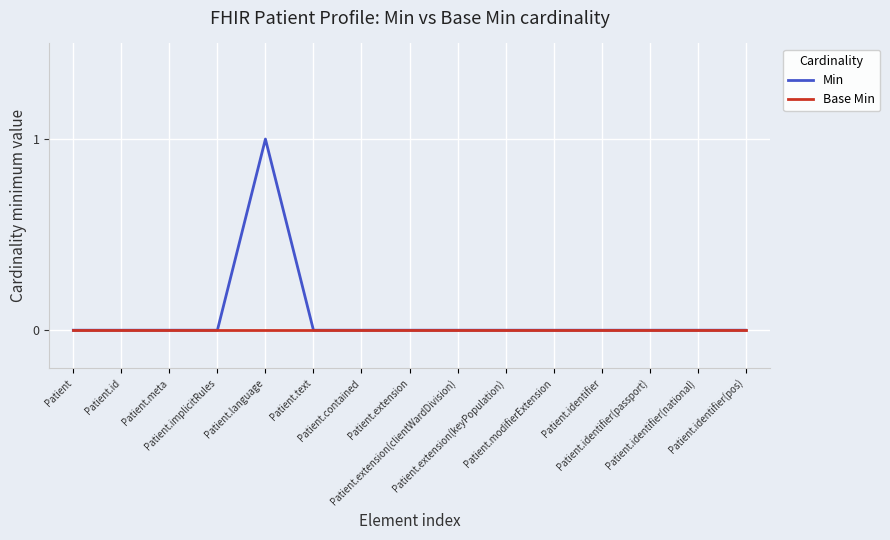

Does the chart display data point markers on the line(s)?

No